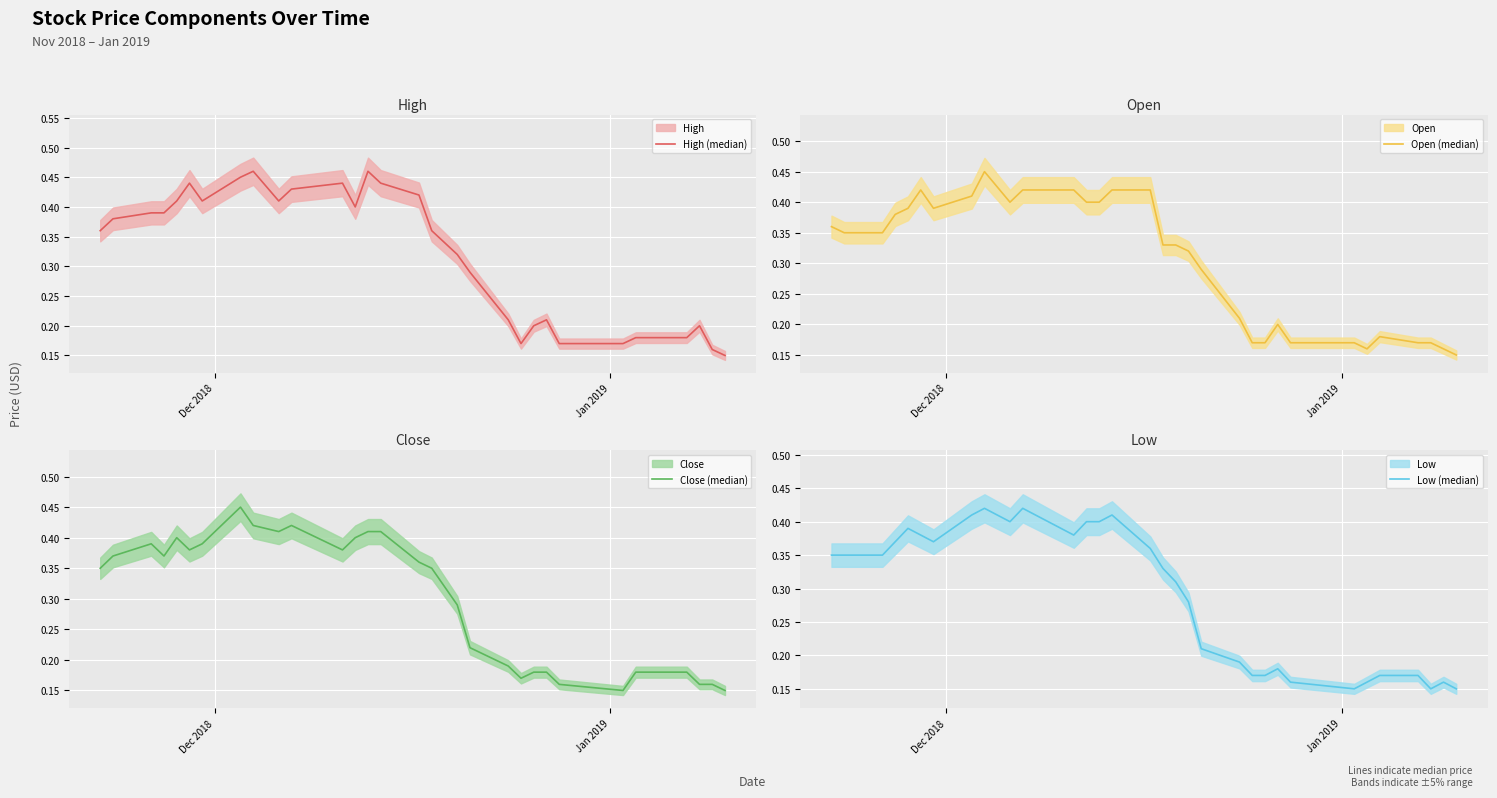

True or false: Open (median) and Low (median) cross at least once.

False